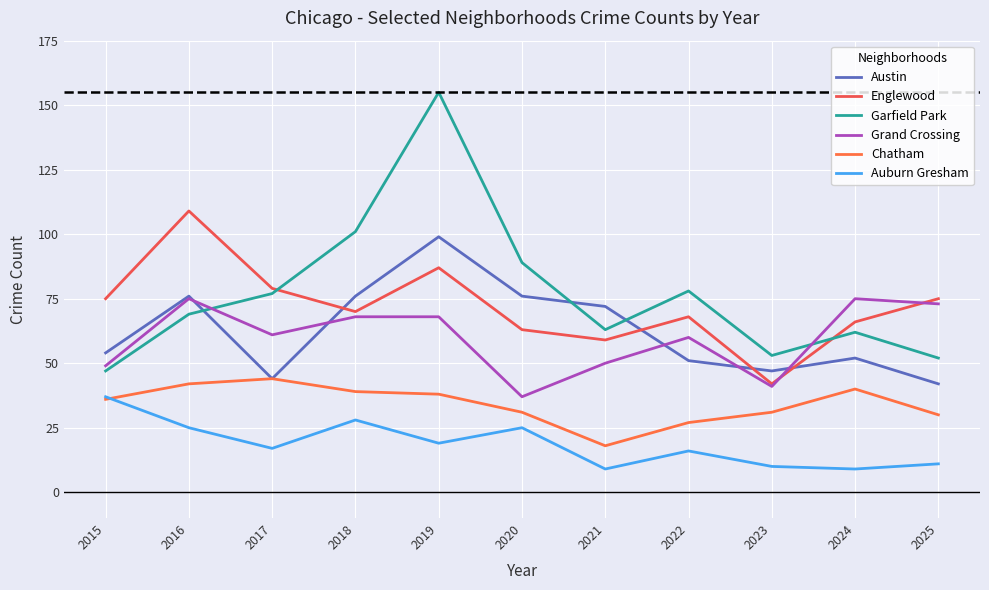

Reading left to right, extract all data points from this chart.

Austin: 54	76	44	76	99	76	72	51	47	52	42
Englewood: 75	109	79	70	87	63	59	68	42	66	75
Garfield Park: 47	69	77	101	155	89	63	78	53	62	52
Grand Crossing: 49	75	61	68	68	37	50	60	41	75	73
Chatham: 36	42	44	39	38	31	18	27	31	40	30
Auburn Gresham: 37	25	17	28	19	25	9	16	10	9	11